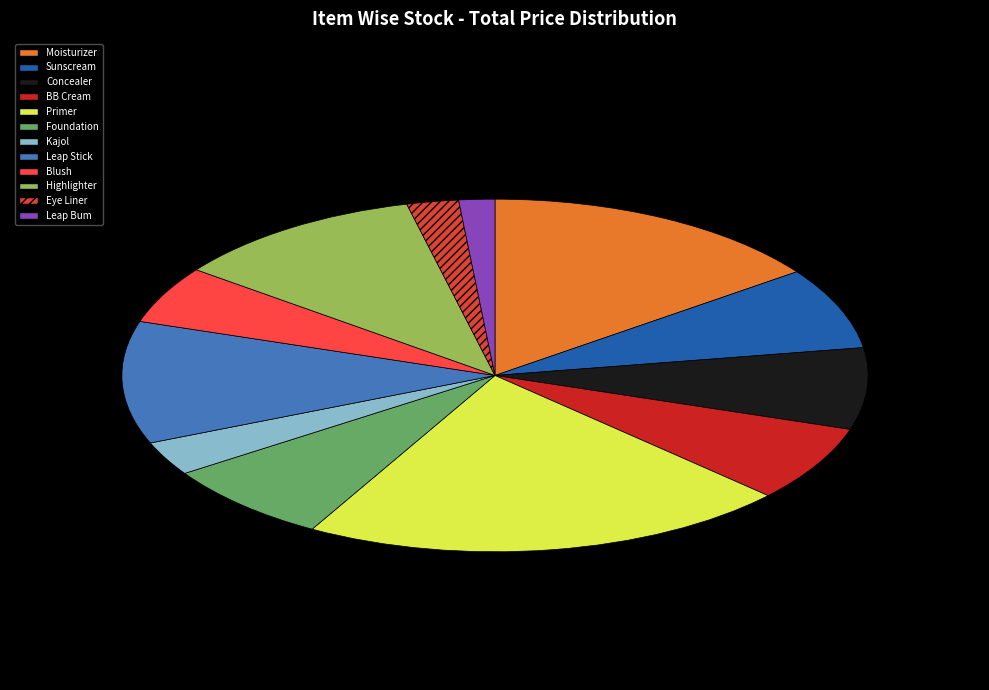

To the nearest percent, what is the combined percentage of Primer and Leap Stick?

32%